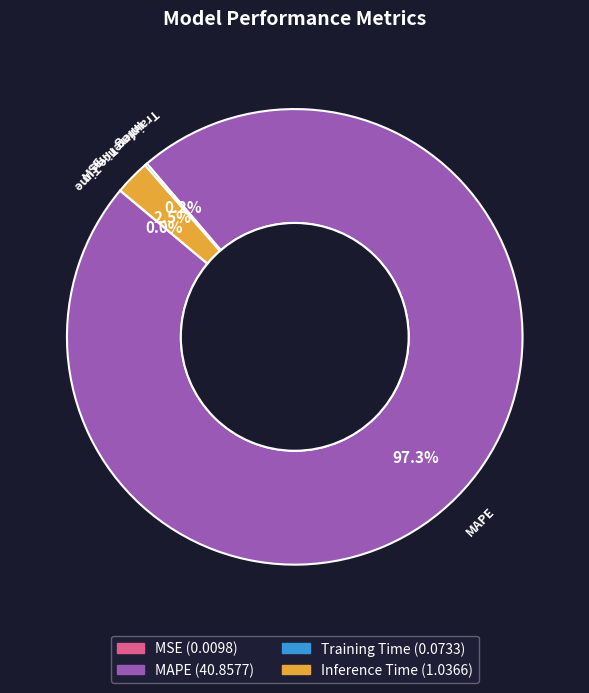

Is it true that Inference Time is 11% of the pie?

False